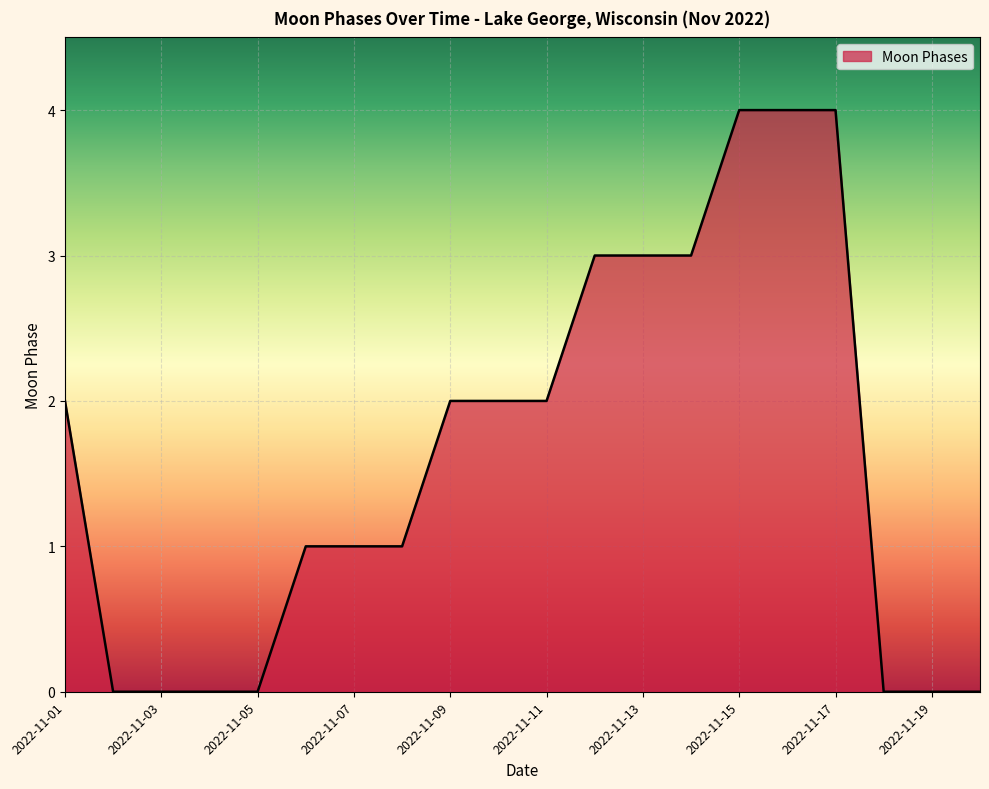

What is the difference between the maximum and minimum values?

4